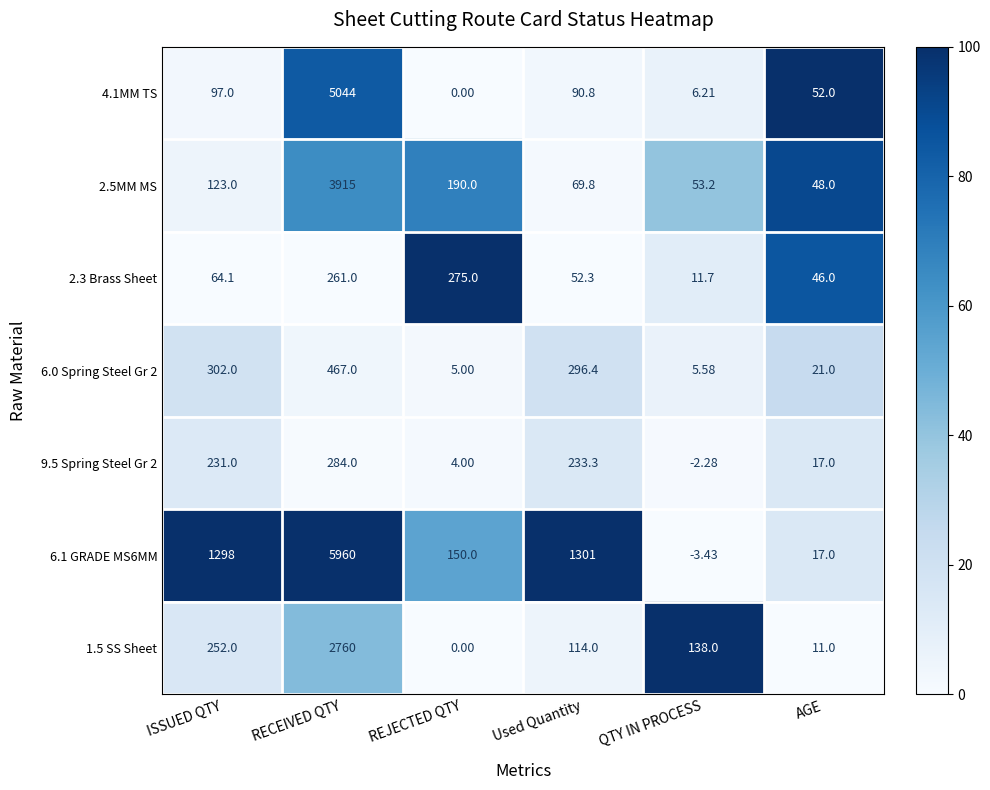

Where is 2.5MM MS nearest to the value 1981?

REJECTED QTY